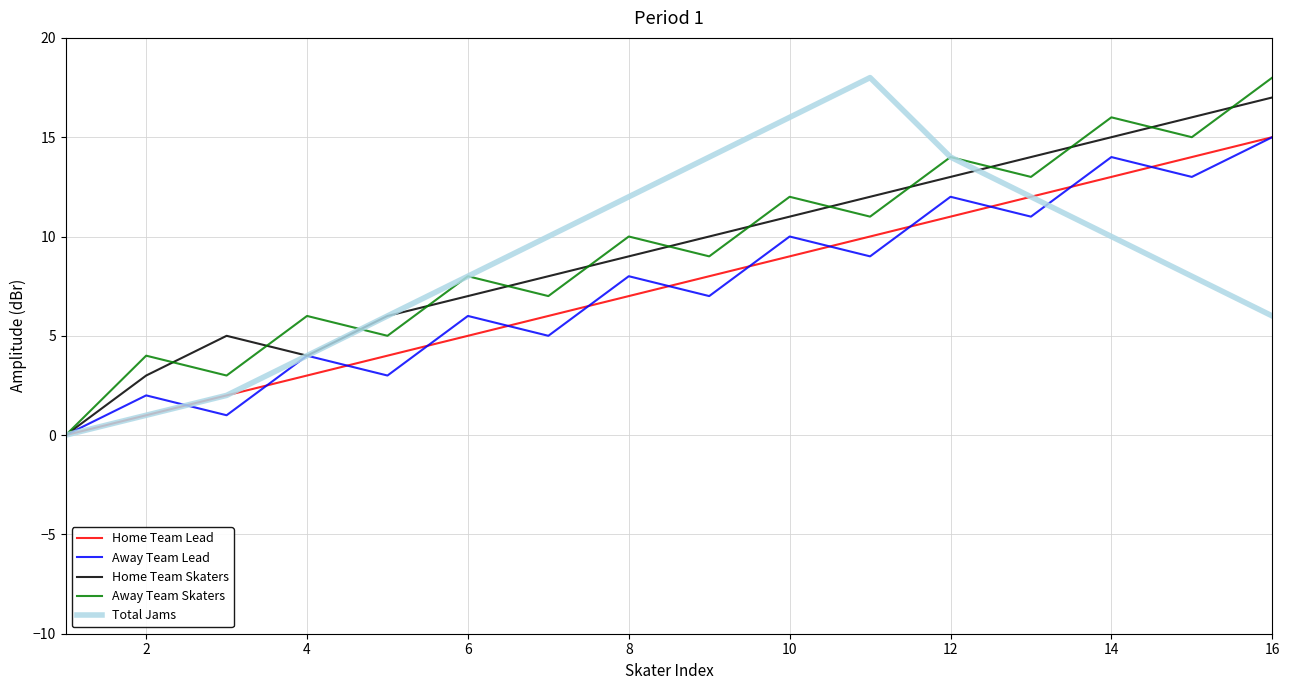

Reading left to right, what are all the values shown in this chart?

Home Team Lead: 0	1	2	3	4	5	6	7	8	9	10	11	12	13	14	15
Away Team Lead: 0	2	1	4	3	6	5	8	7	10	9	12	11	14	13	15
Home Team Skaters: 0	3	5	4	6	7	8	9	10	11	12	13	14	15	16	17
Away Team Skaters: 0	4	3	6	5	8	7	10	9	12	11	14	13	16	15	18
Total Jams: 0	1	2	4	6	8	10	12	14	16	18	14	12	10	8	6